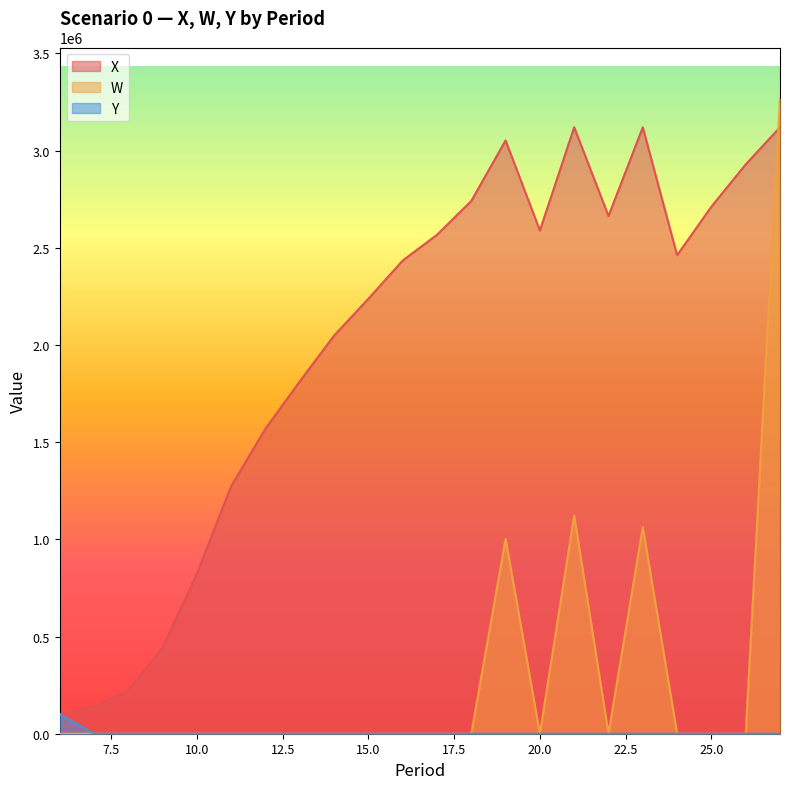

Which series has the largest range (max minus min)?

W